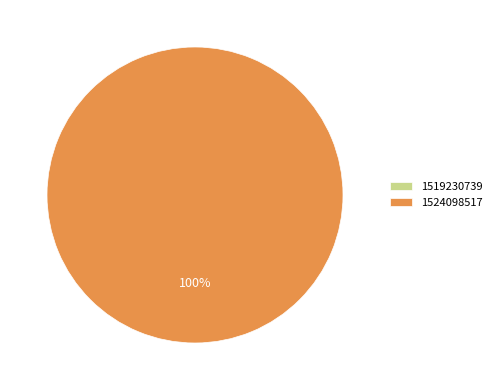

The 1524098517 slice represents 89% of the pie. True or false?

False